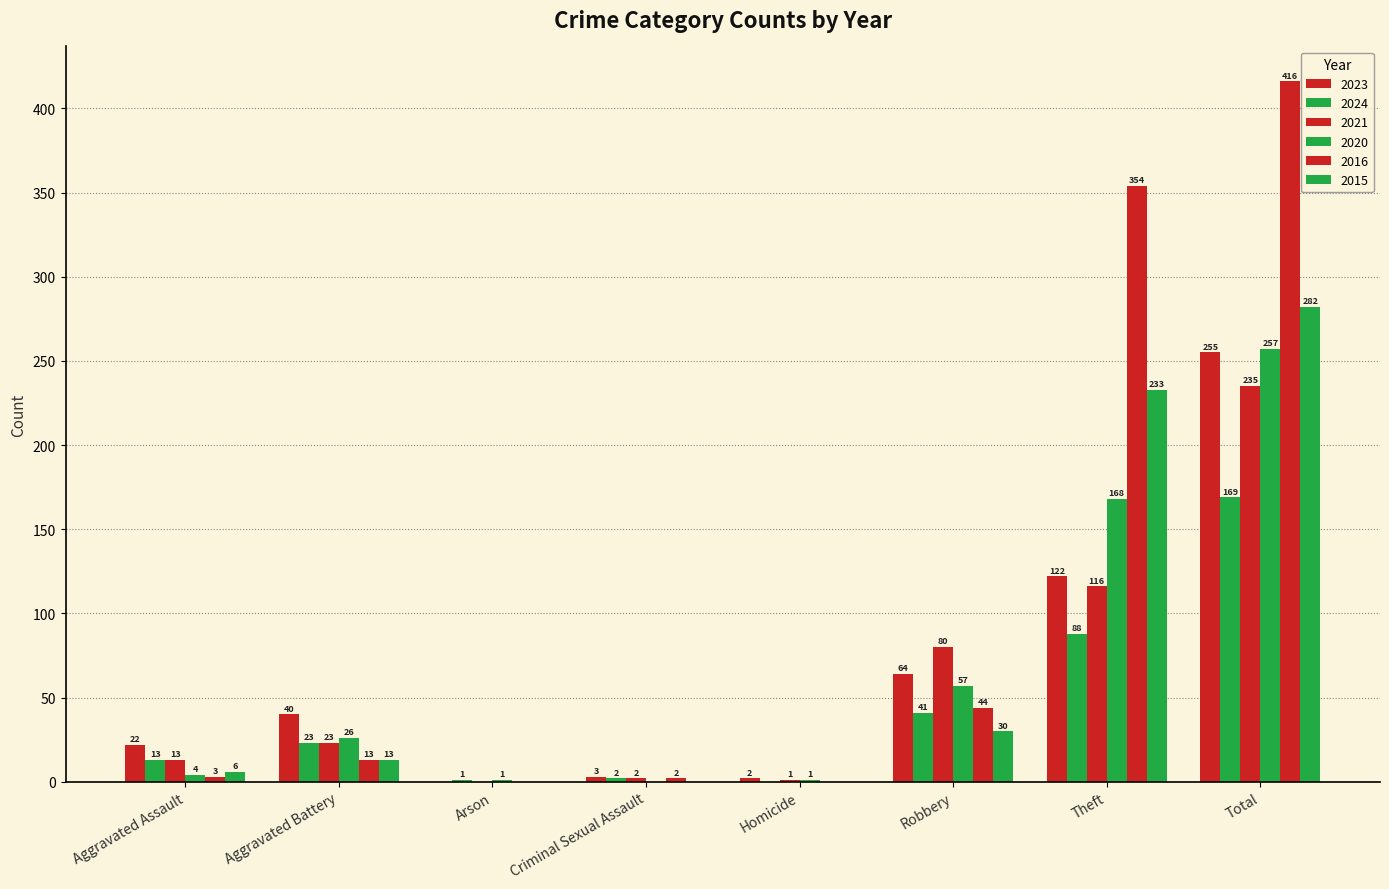

What value does the 2021 series have at Aggravated Battery, to the nearest 10?

20